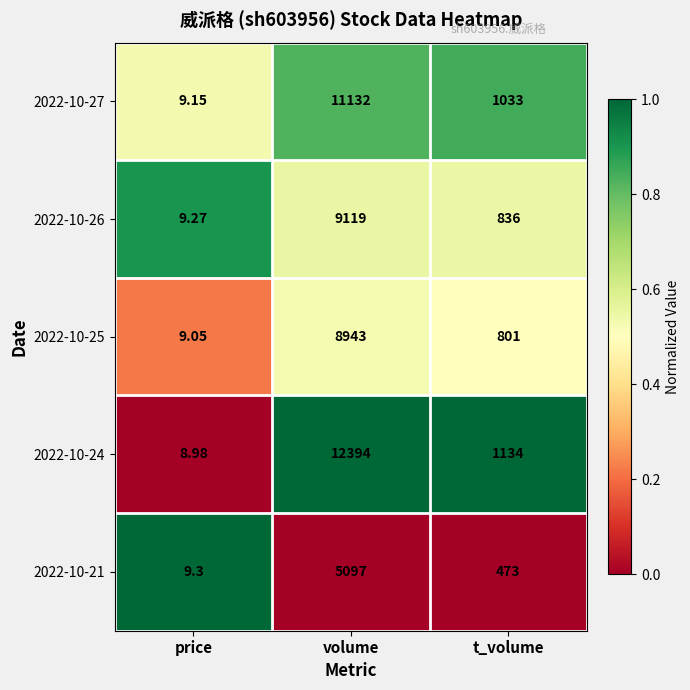

Is the value of 2022-10-27 at price greater than the value of 2022-10-25 at t_volume?

No